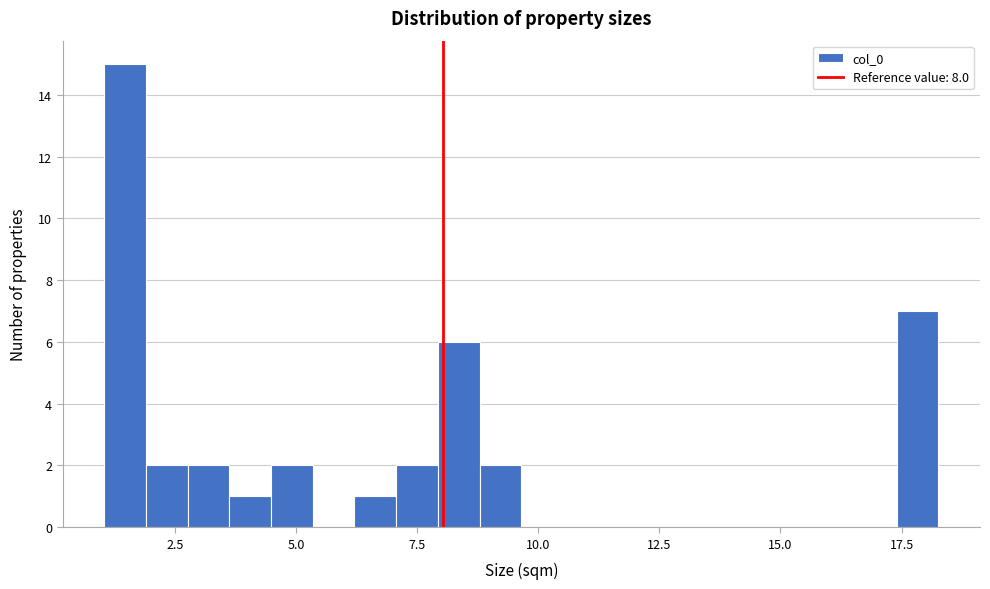

Around what value on the x-axis is the tallest bar? Give the approximate position of its centre, as read against the axis.

1.5